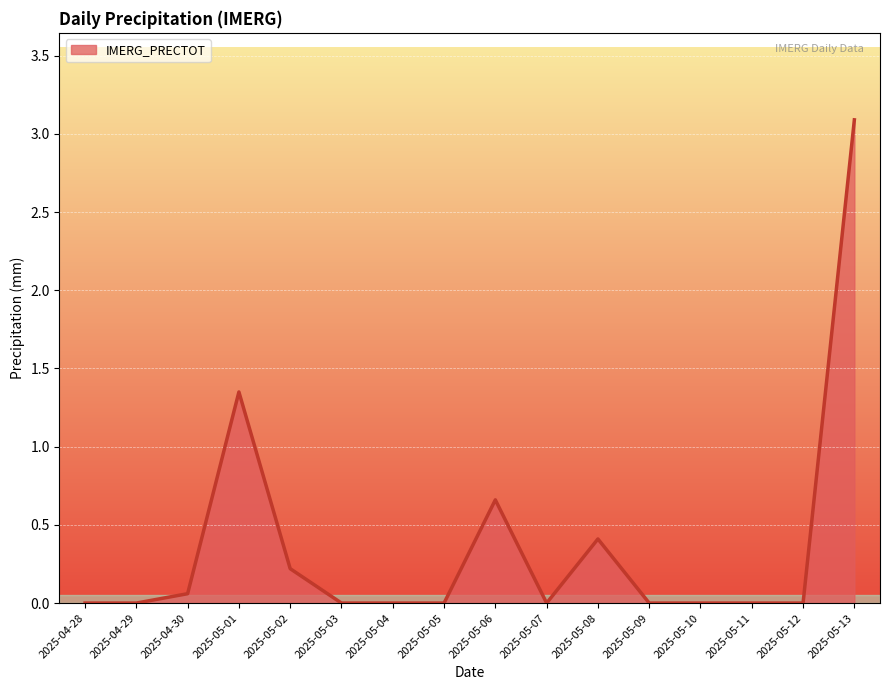

The chart shows a value of 0.2 at 2025-05-06. True or false?

False